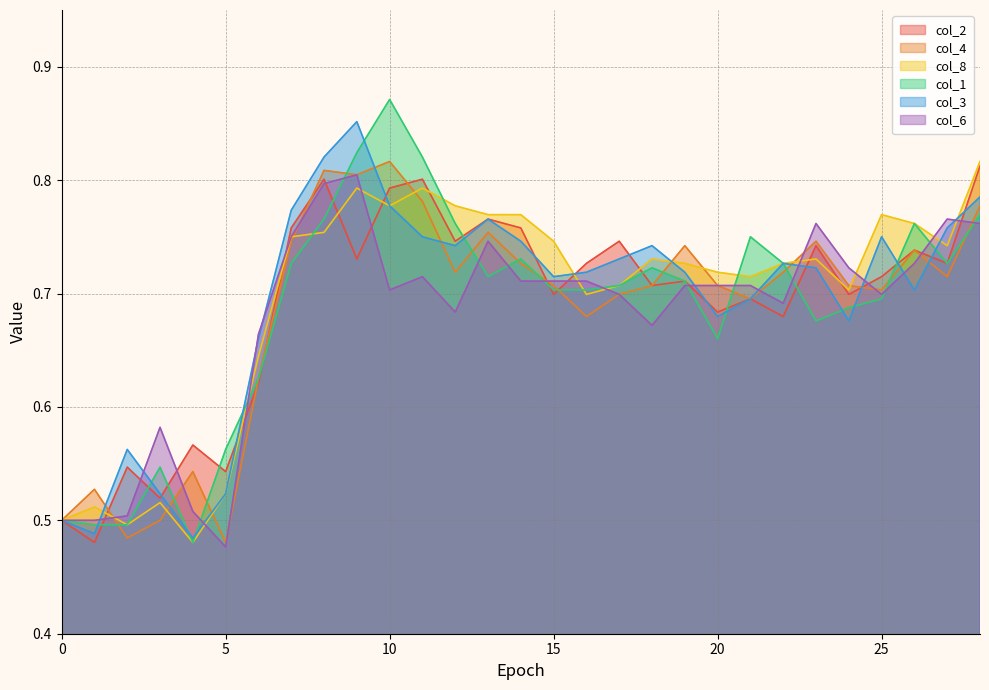

Reading left to right, transcribe all the data shown in this chart.

col_2: 0=0.5	1=0.5	2=0.5	3=0.5	4=0.6	5=0.5	6=0.6	7=0.8	8=0.8	9=0.7	10=0.8	11=0.8	12=0.7	13=0.8	14=0.8	15=0.7	16=0.7	17=0.7	18=0.7	19=0.7	20=0.7	21=0.7	22=0.7	23=0.7	24=0.7	25=0.7	26=0.7	27=0.7	28=0.8
col_4: 0=0.5	1=0.5	2=0.5	3=0.5	4=0.5	5=0.5	6=0.6	7=0.7	8=0.8	9=0.8	10=0.8	11=0.8	12=0.7	13=0.8	14=0.7	15=0.7	16=0.7	17=0.7	18=0.7	19=0.7	20=0.7	21=0.7	22=0.7	23=0.7	24=0.7	25=0.7	26=0.7	27=0.7	28=0.8
col_8: 0=0.5	1=0.5	2=0.5	3=0.5	4=0.5	5=0.5	6=0.6	7=0.8	8=0.8	9=0.8	10=0.8	11=0.8	12=0.8	13=0.8	14=0.8	15=0.7	16=0.7	17=0.7	18=0.7	19=0.7	20=0.7	21=0.7	22=0.7	23=0.7	24=0.7	25=0.8	26=0.8	27=0.7	28=0.8
col_1: 0=0.5	1=0.5	2=0.5	3=0.5	4=0.5	5=0.6	6=0.6	7=0.7	8=0.8	9=0.8	10=0.9	11=0.8	12=0.8	13=0.7	14=0.7	15=0.7	16=0.7	17=0.7	18=0.7	19=0.7	20=0.7	21=0.8	22=0.7	23=0.7	24=0.7	25=0.7	26=0.8	27=0.7	28=0.8
col_3: 0=0.5	1=0.5	2=0.6	3=0.5	4=0.5	5=0.5	6=0.7	7=0.8	8=0.8	9=0.9	10=0.8	11=0.8	12=0.7	13=0.8	14=0.7	15=0.7	16=0.7	17=0.7	18=0.7	19=0.7	20=0.7	21=0.7	22=0.7	23=0.7	24=0.7	25=0.8	26=0.7	27=0.8	28=0.8
col_6: 0=0.5	1=0.5	2=0.5	3=0.6	4=0.5	5=0.5	6=0.7	7=0.8	8=0.8	9=0.8	10=0.7	11=0.7	12=0.7	13=0.7	14=0.7	15=0.7	16=0.7	17=0.7	18=0.7	19=0.7	20=0.7	21=0.7	22=0.7	23=0.8	24=0.7	25=0.7	26=0.7	27=0.8	28=0.8